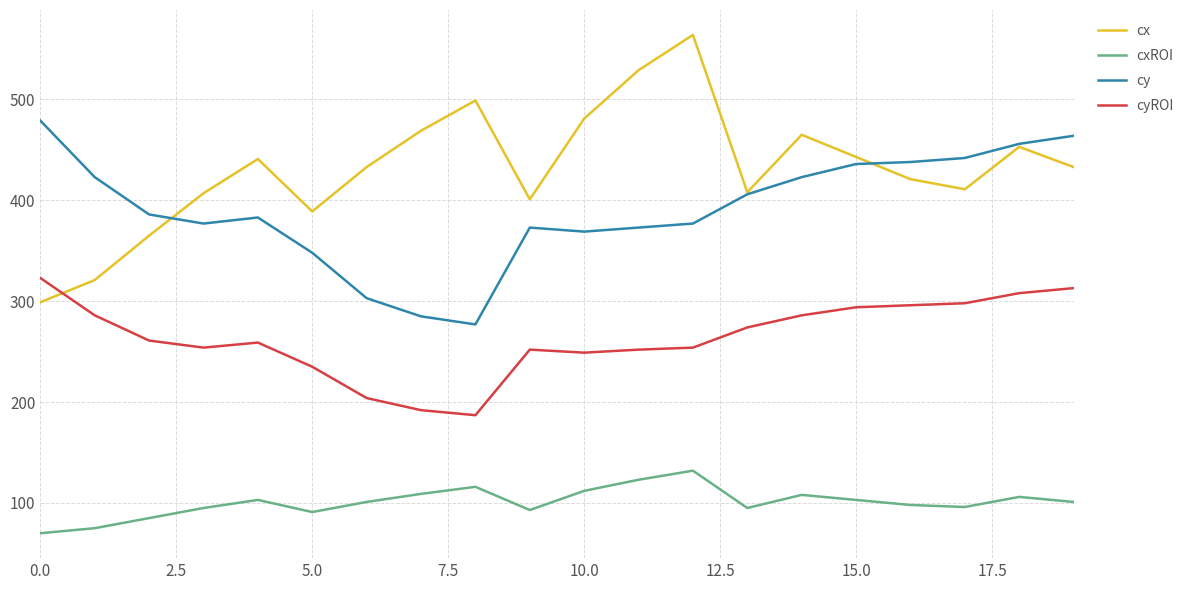

In cxROI, how many points are higher than both neighbors (excluding endpoints)?

5